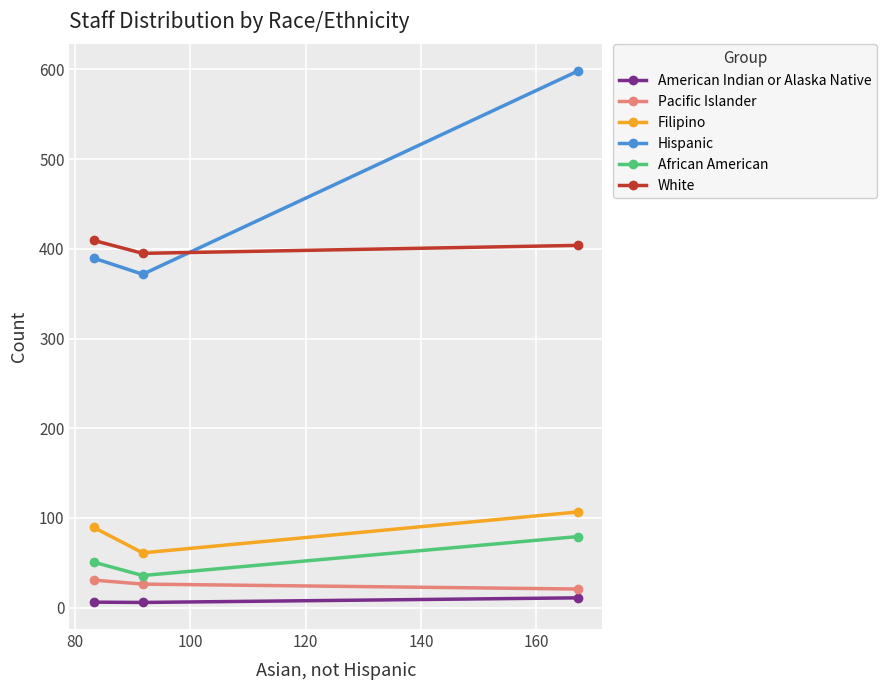

Which series has the largest range (max minus min)?

Hispanic